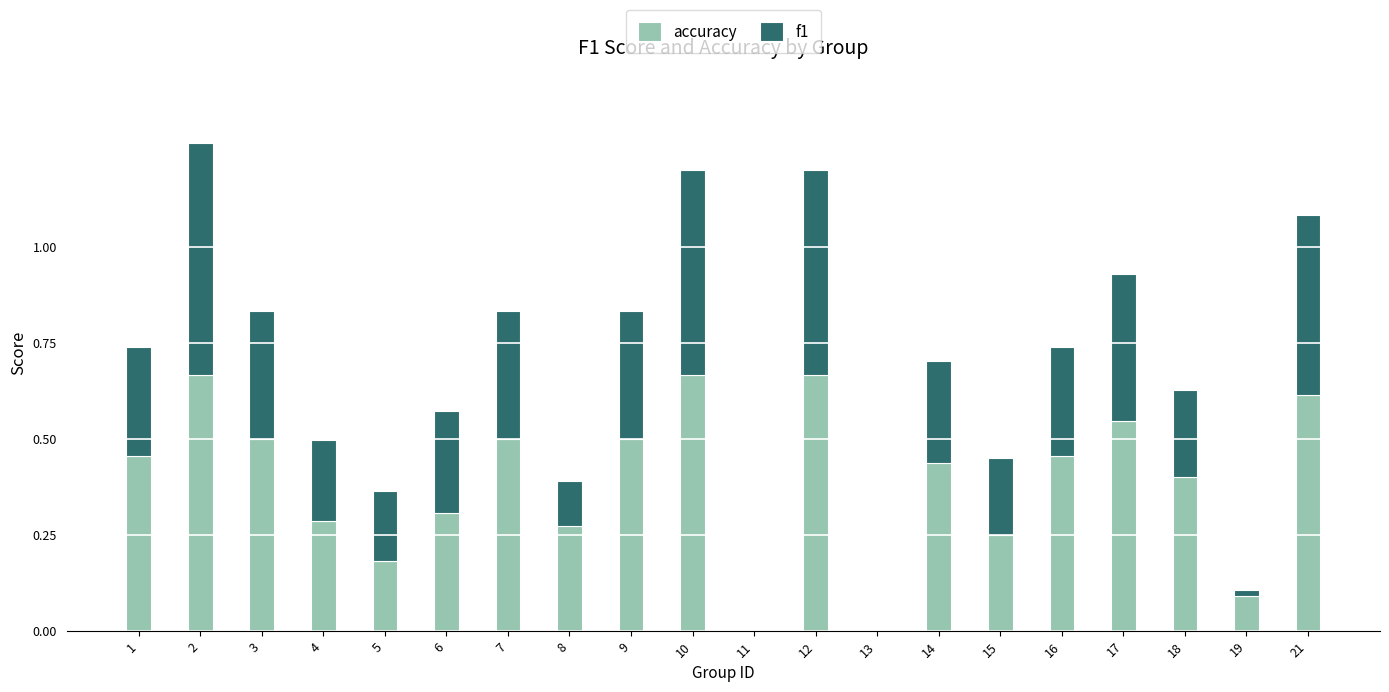

The value of accuracy at 4 is 0.3. True or false?

True